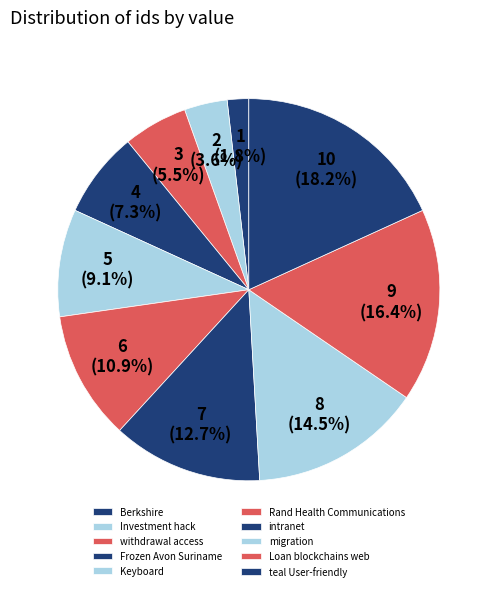

To the nearest percent, what is the difference between the largest and smallest slice percentages?

16%